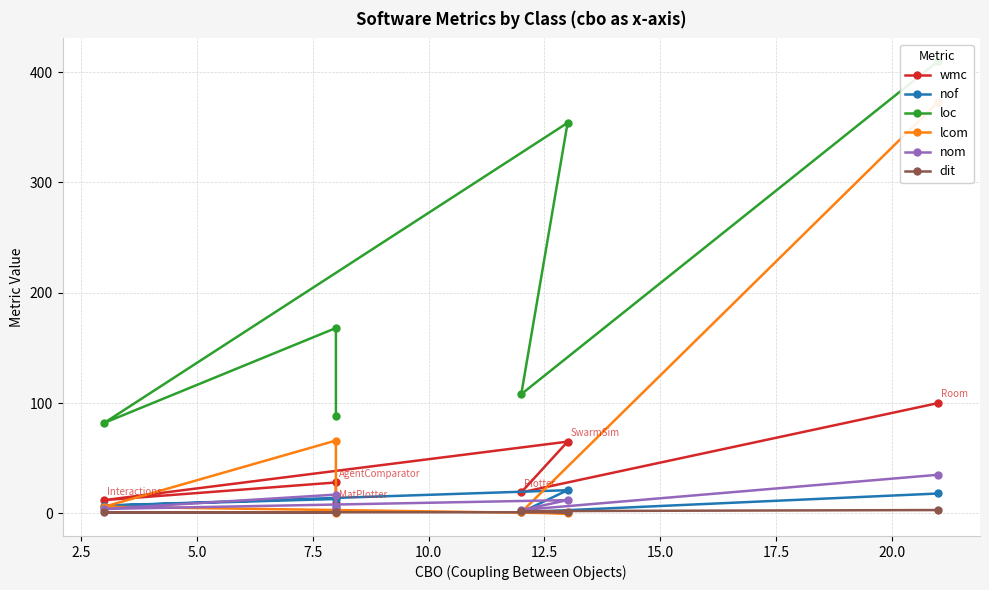

True or false: nof and lcom intersect in this chart.

True